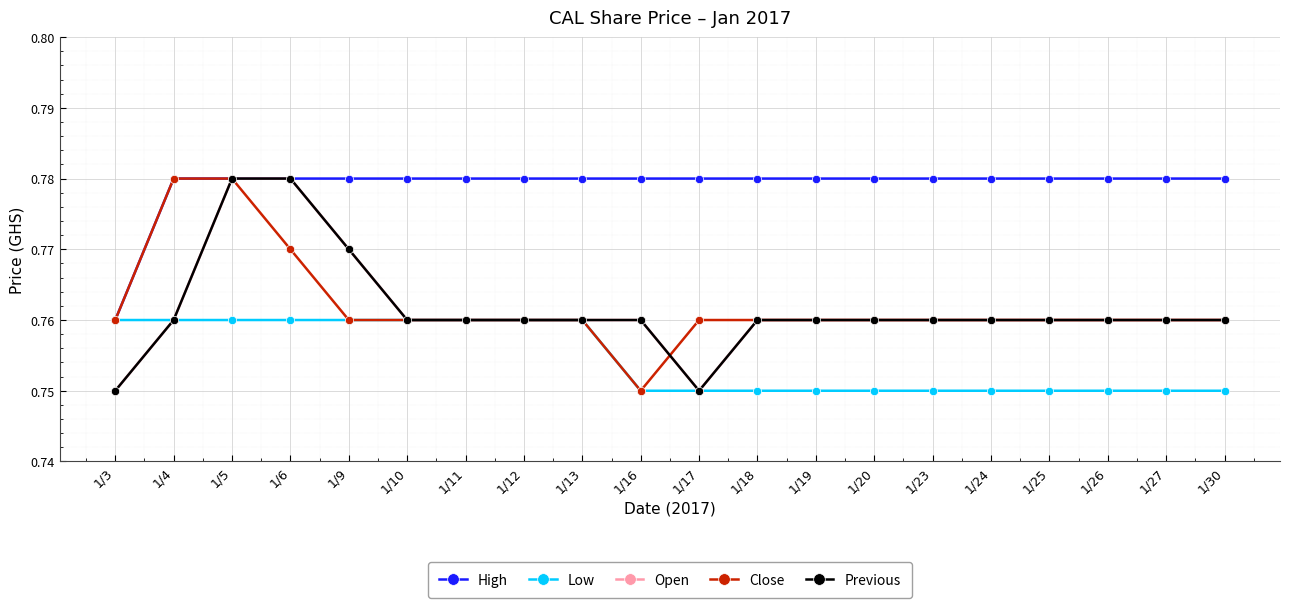

Which label corresponds to the smallest value in the chart?

1/16